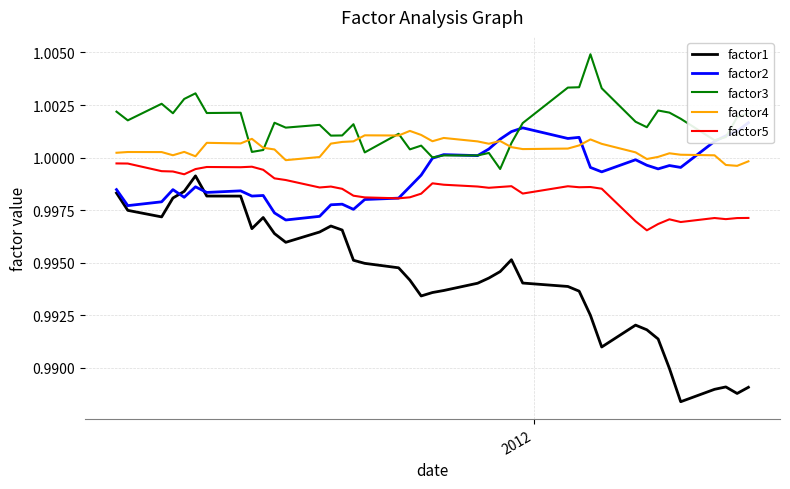

True or false: factor3 and factor1 cross at least once.

False